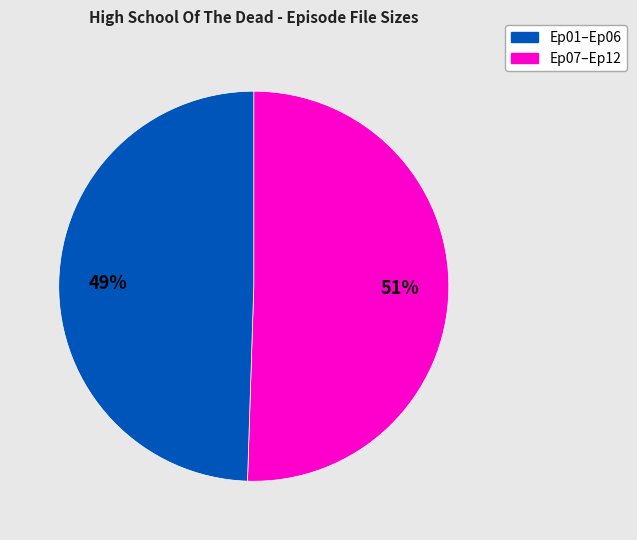

Is there a majority slice in this chart?

Yes